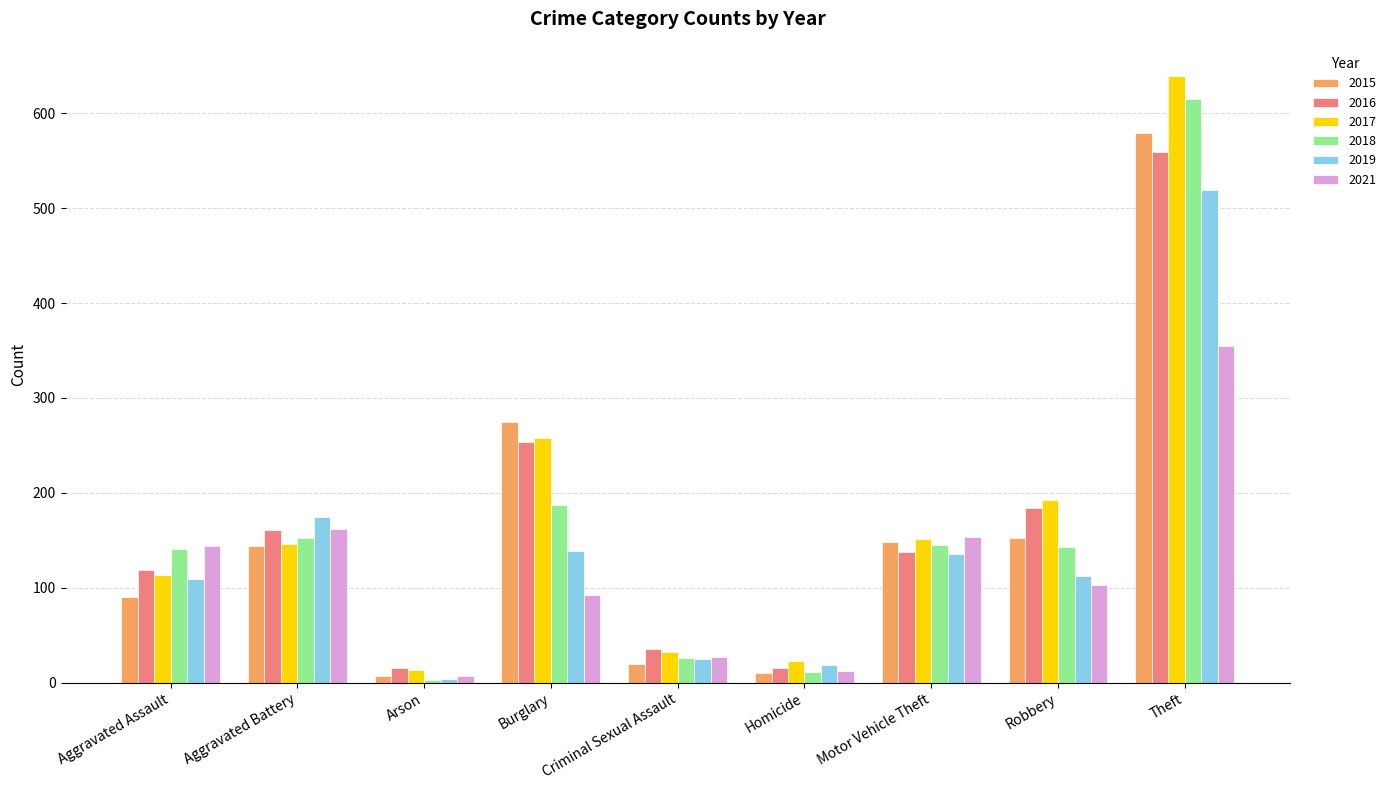

What is the difference between the maximum and second lowest values in the 2021 series?

343